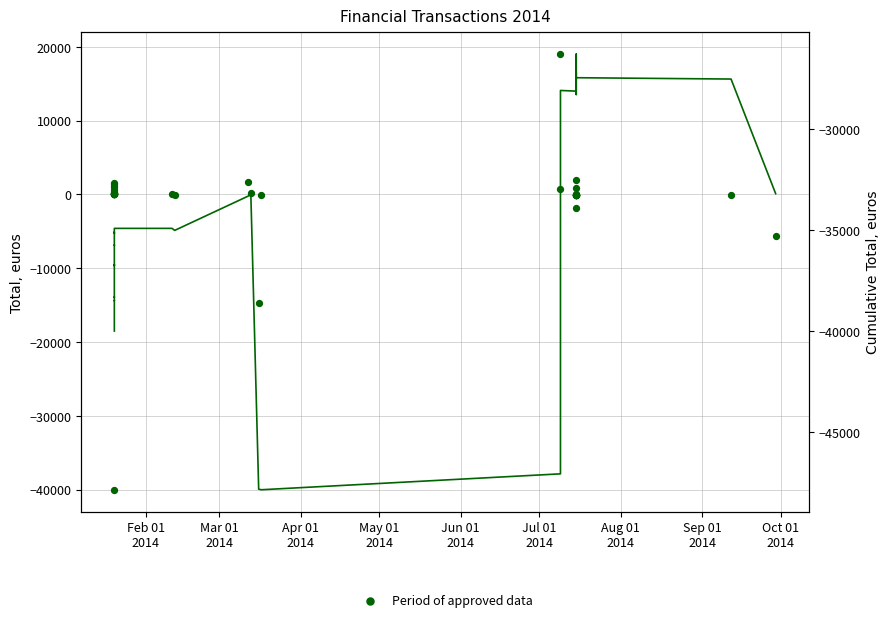

Which series contains the lowest Y value?

Cumulative Total